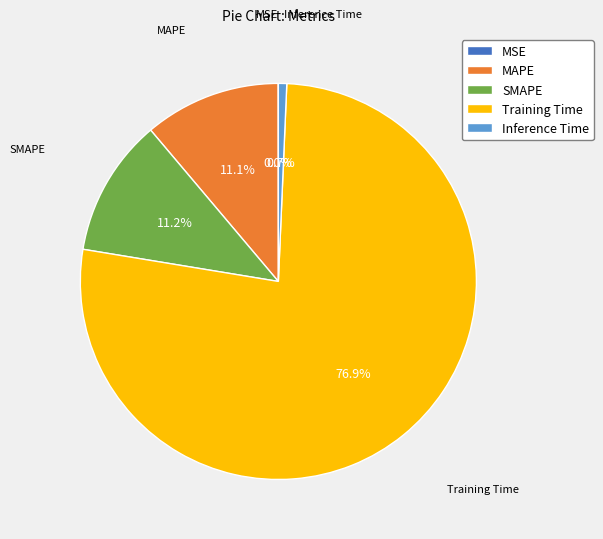

Which category accounts for the majority?

Training Time